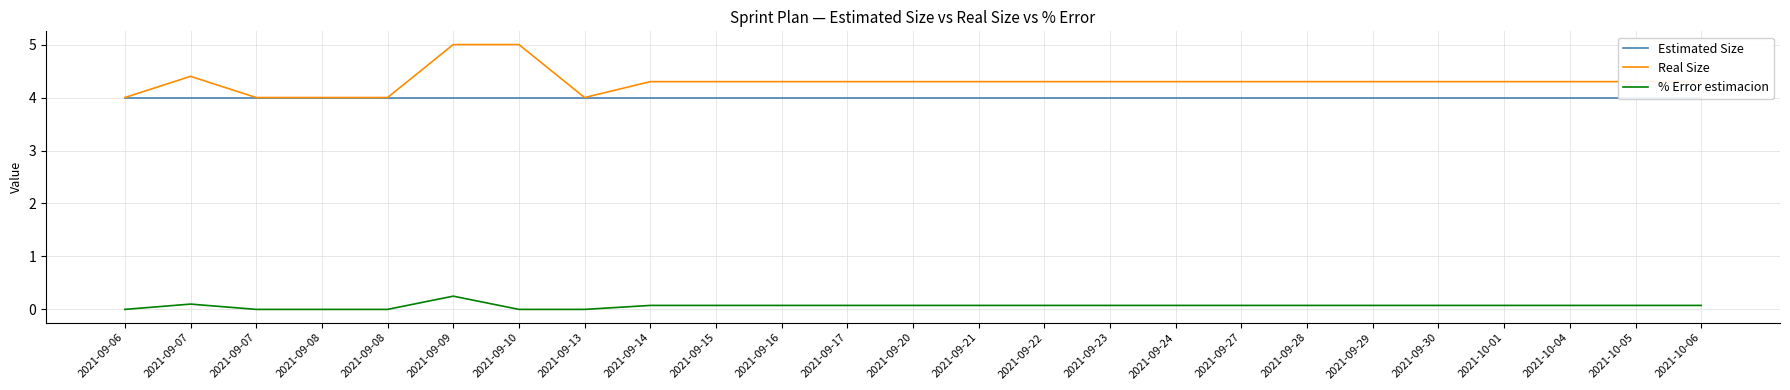

The value of Estimated Size at 2021-09-27 is 7.0. True or false?

False